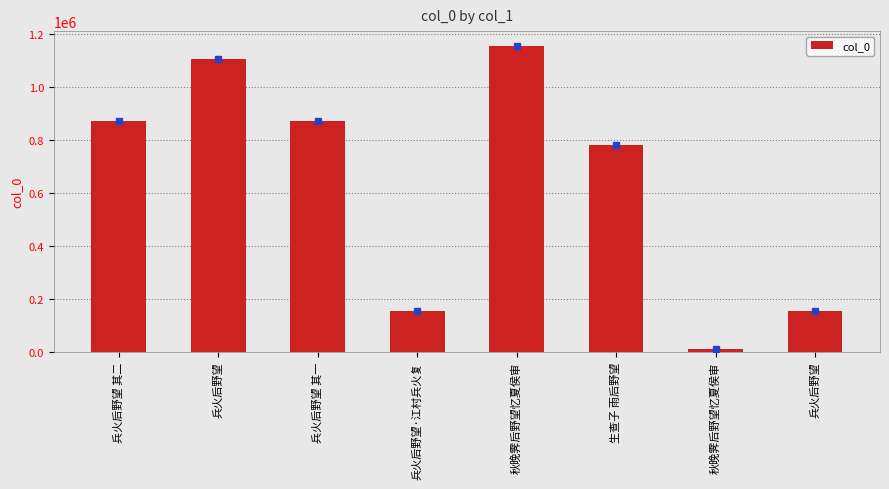

How many bars are there in total?

8